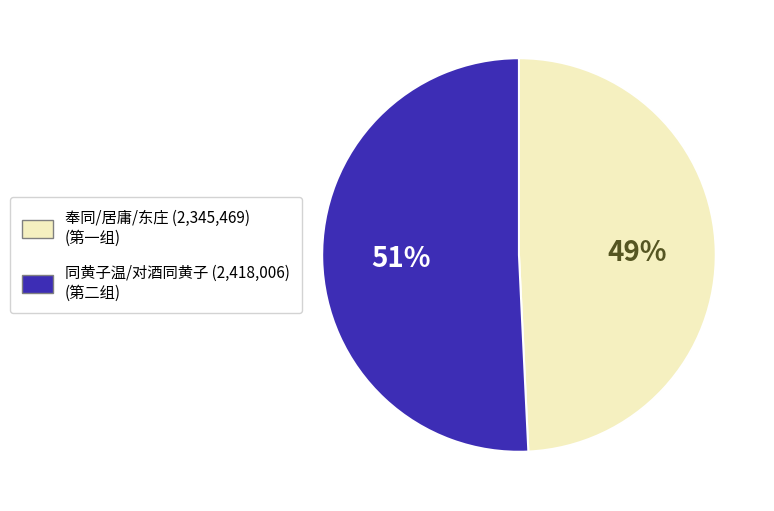

Does any single category account for the majority?

Yes